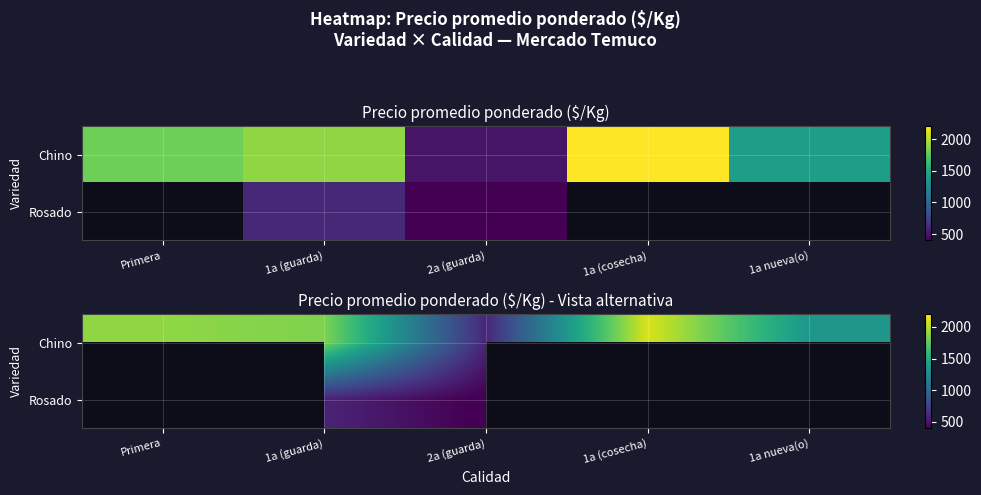

What is the minimum value for Chino?

600.0